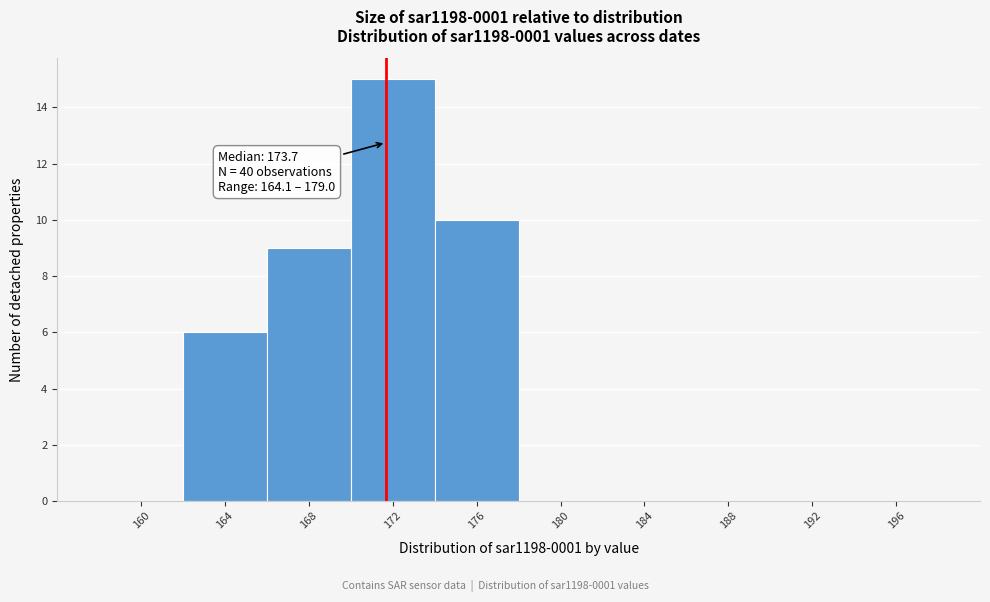

Reading right to left, transcribe all the data shown in this chart.

196=0	192=0	188=0	184=0	180=0	176=10	172=15	168=9	164=6	160=0